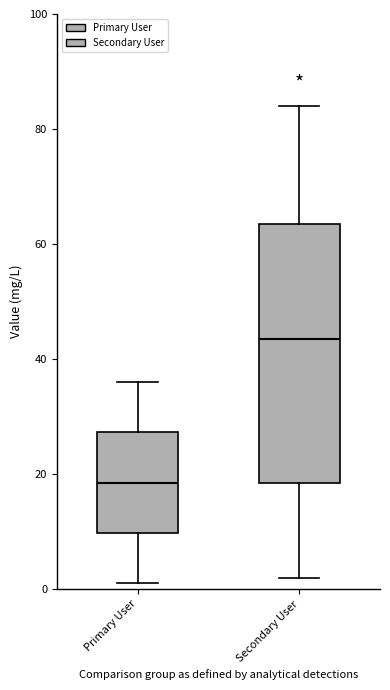

Reading left to right, transcribe this box plot: for each box, give where its median line is, the range the box spans, and where its two whiskers end, as read against the y-axis. The values are not printed on the chart, so give them approximately, as read against the axis.

Primary User: median 18, box 10 to 28, whiskers 2 to 36
Secondary User: median 44, box 18 to 64, whiskers 2 to 84